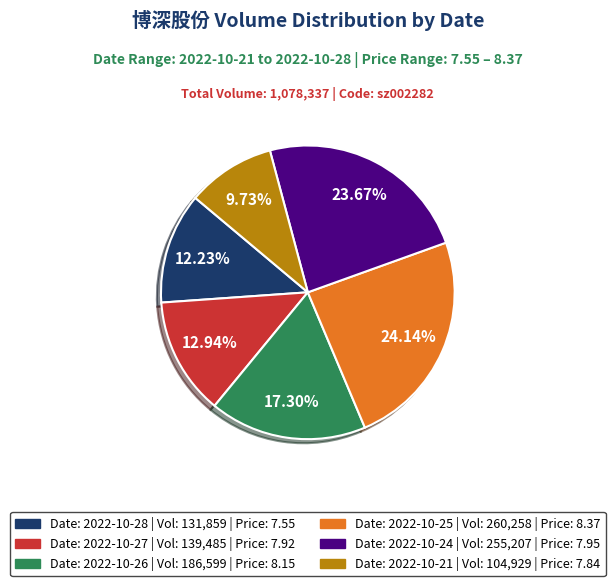

Is there a majority slice in this chart?

No